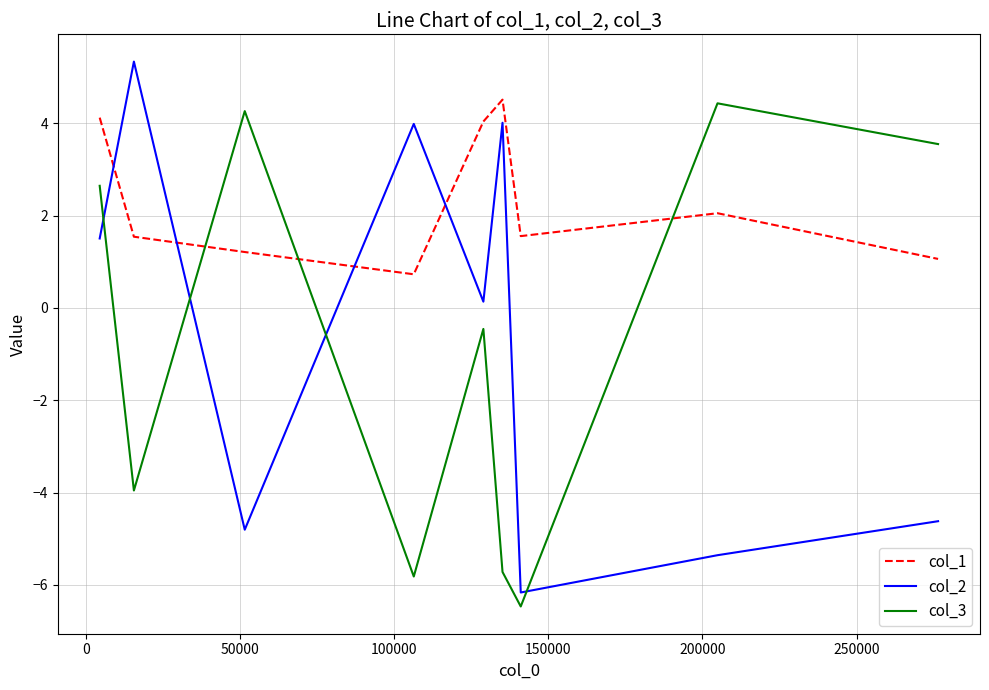

What is the minimum value shown in the chart?

-6.5